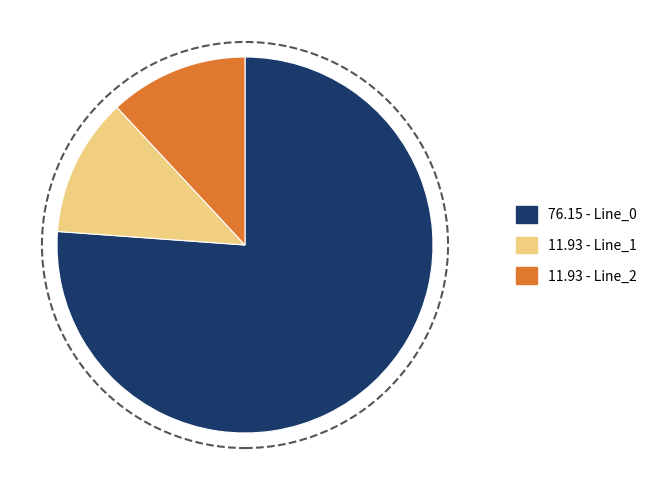

Is there a majority slice in this chart?

Yes